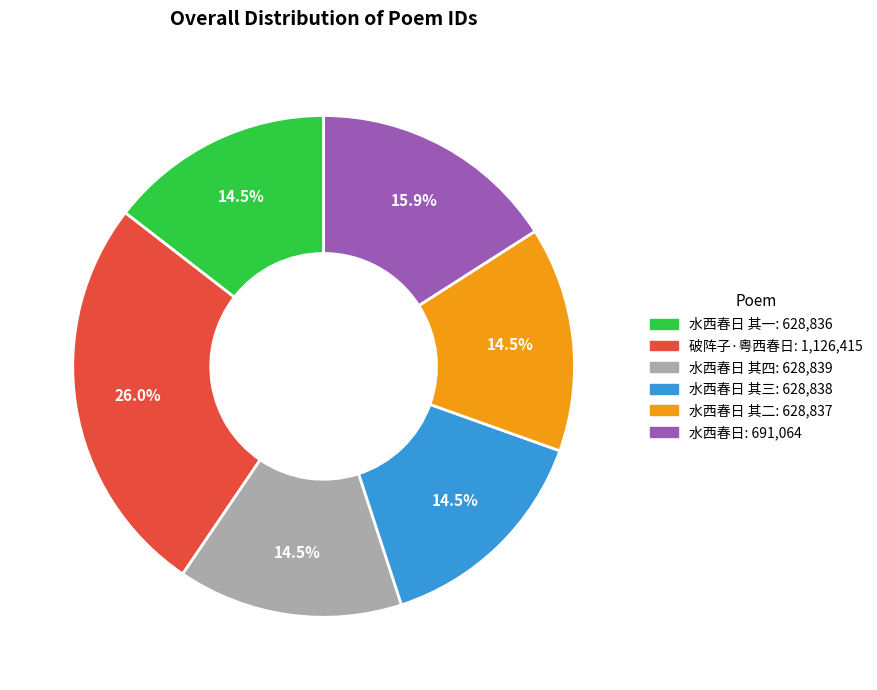

Is there a majority slice in this chart?

No